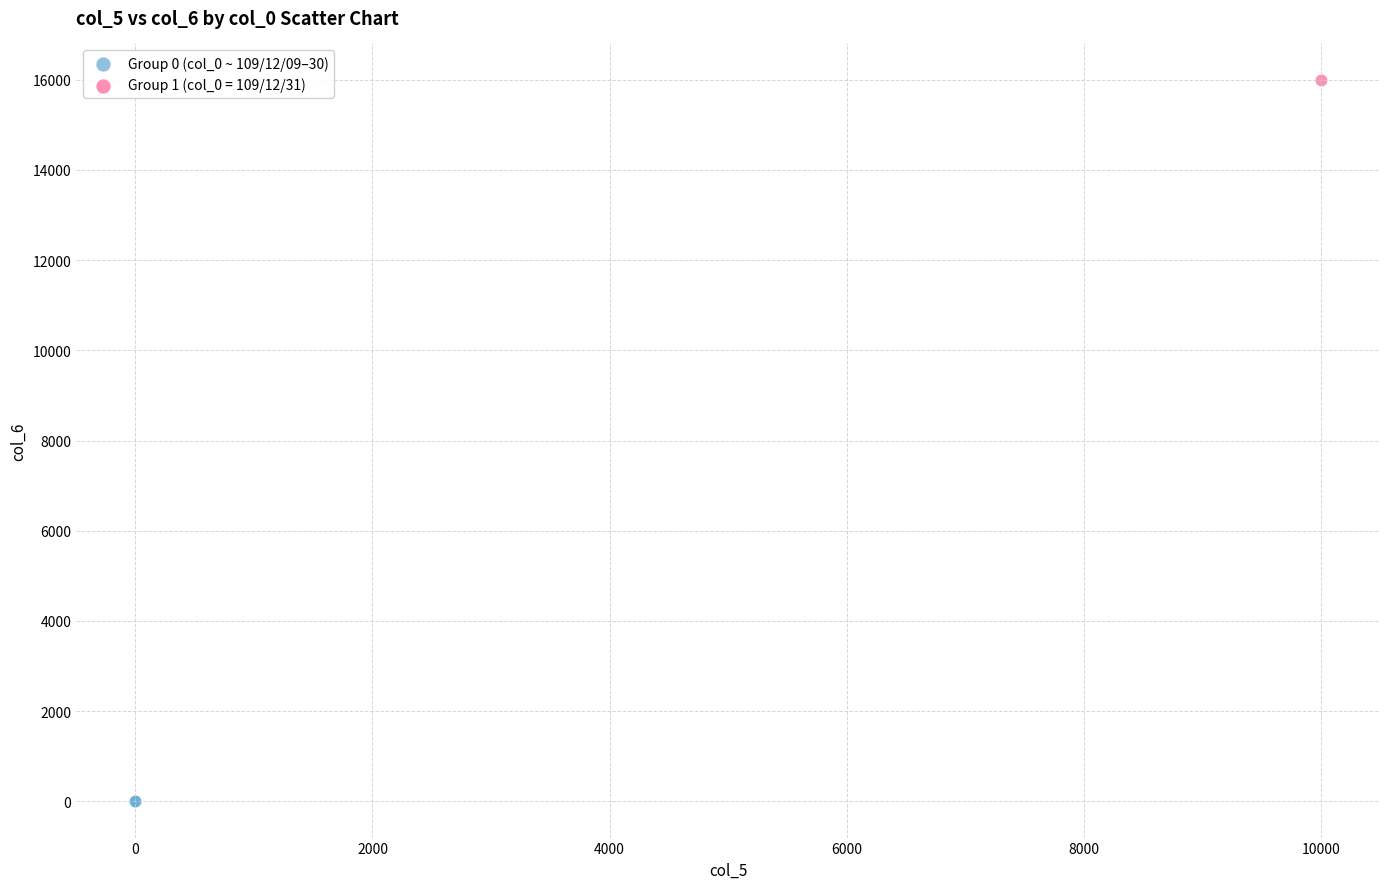

Which series reaches the minimum Y coordinate?

Group 0 (col_0 ~ 109/12/09–30)